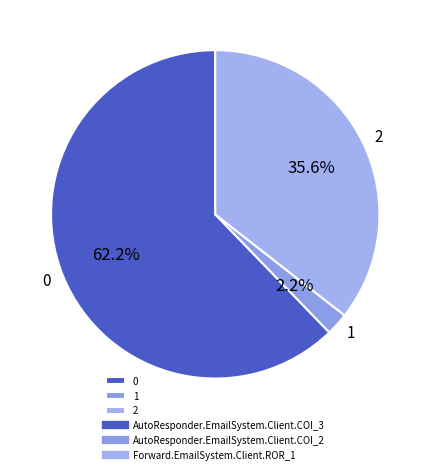

Rank the categories by value from highest to lowest.

0, 2, 1